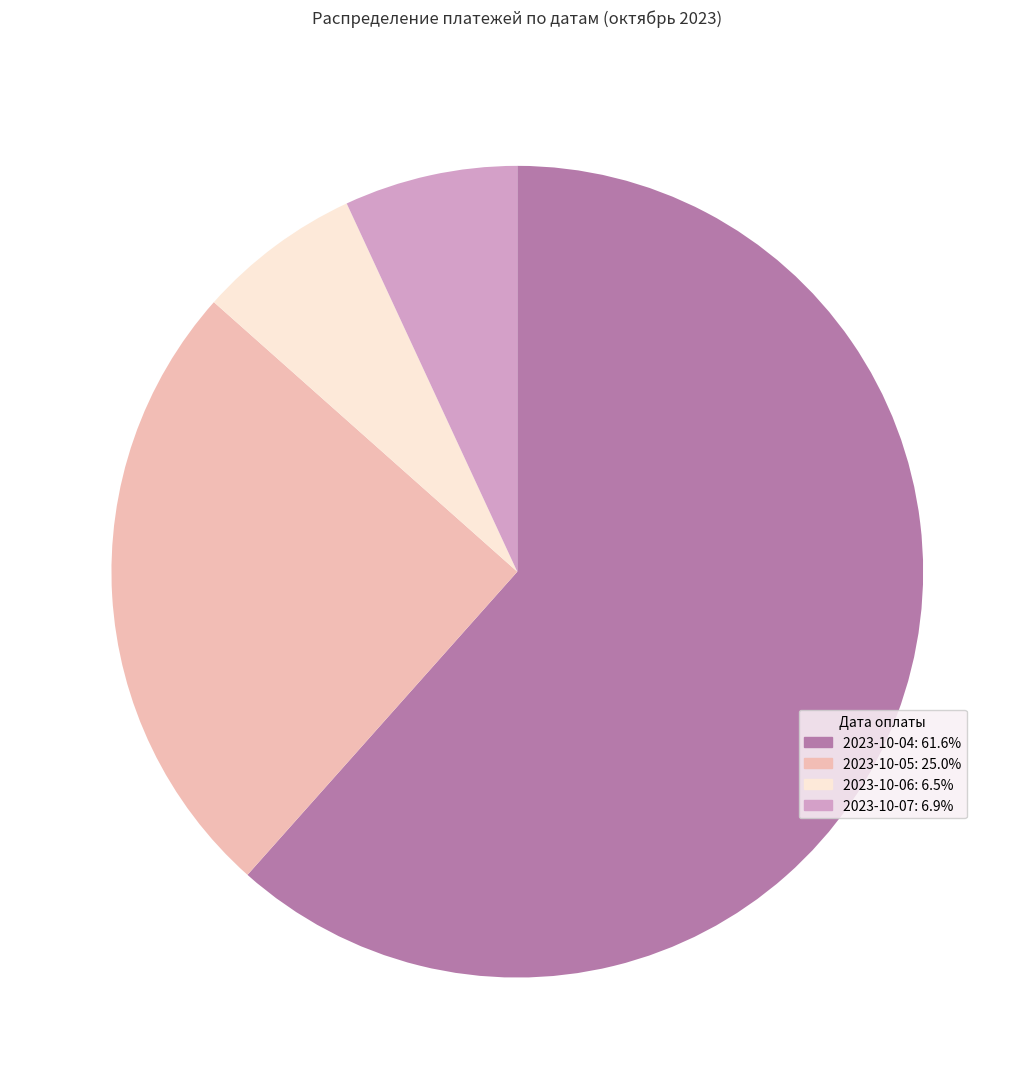

Count the number of slices in the pie.

4